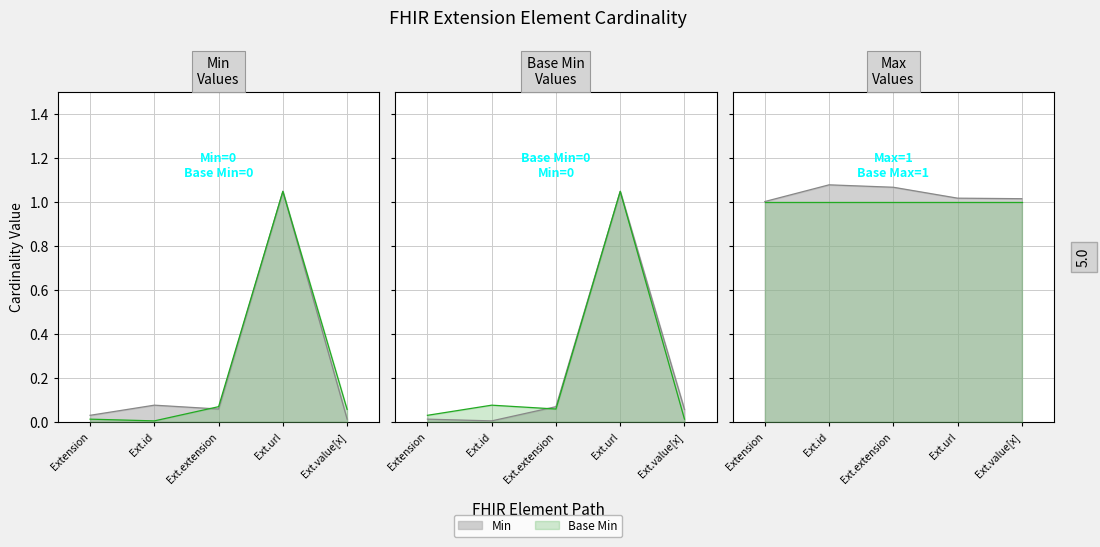

At which label does Base Min reach its minimum?

Ext.value[x]